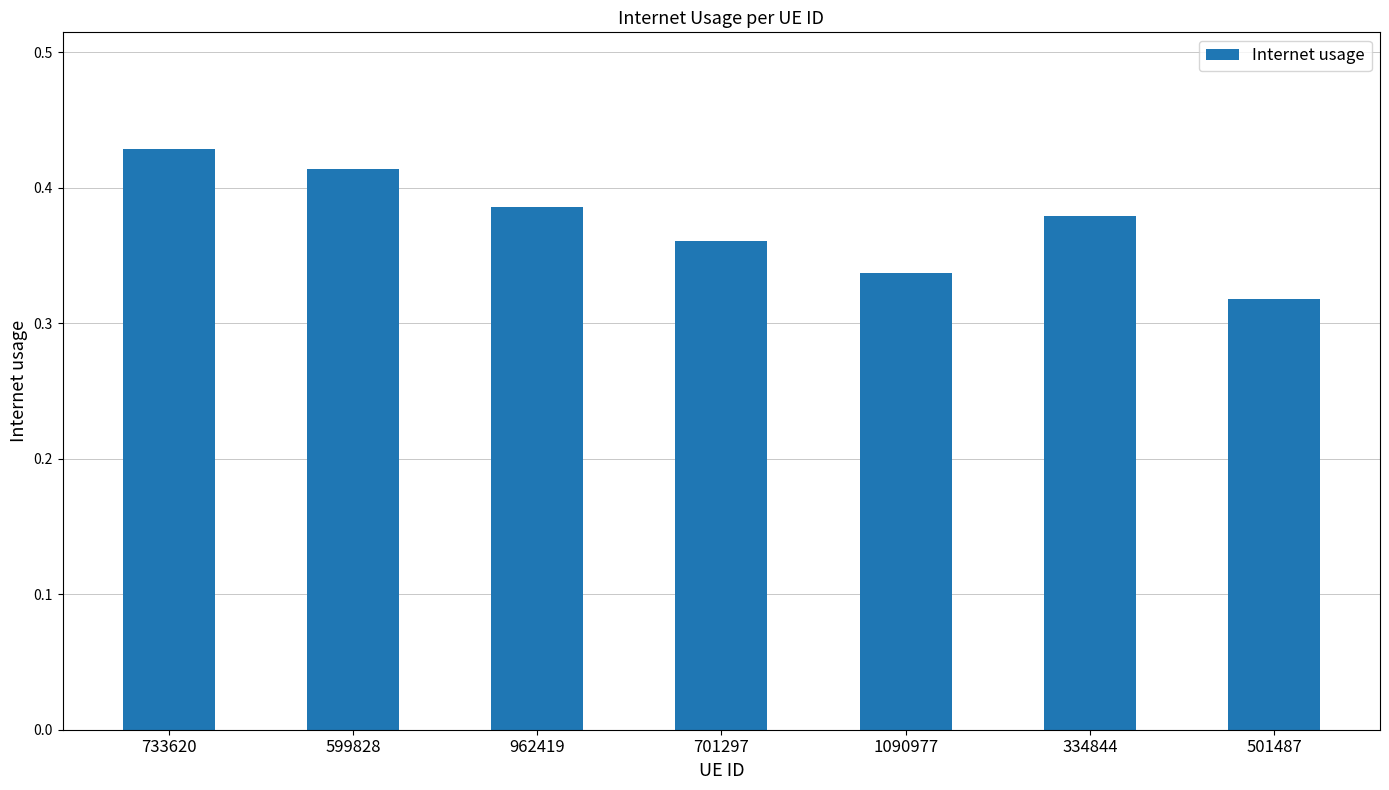

True or false: the data shows 0.6 at 334844.

False